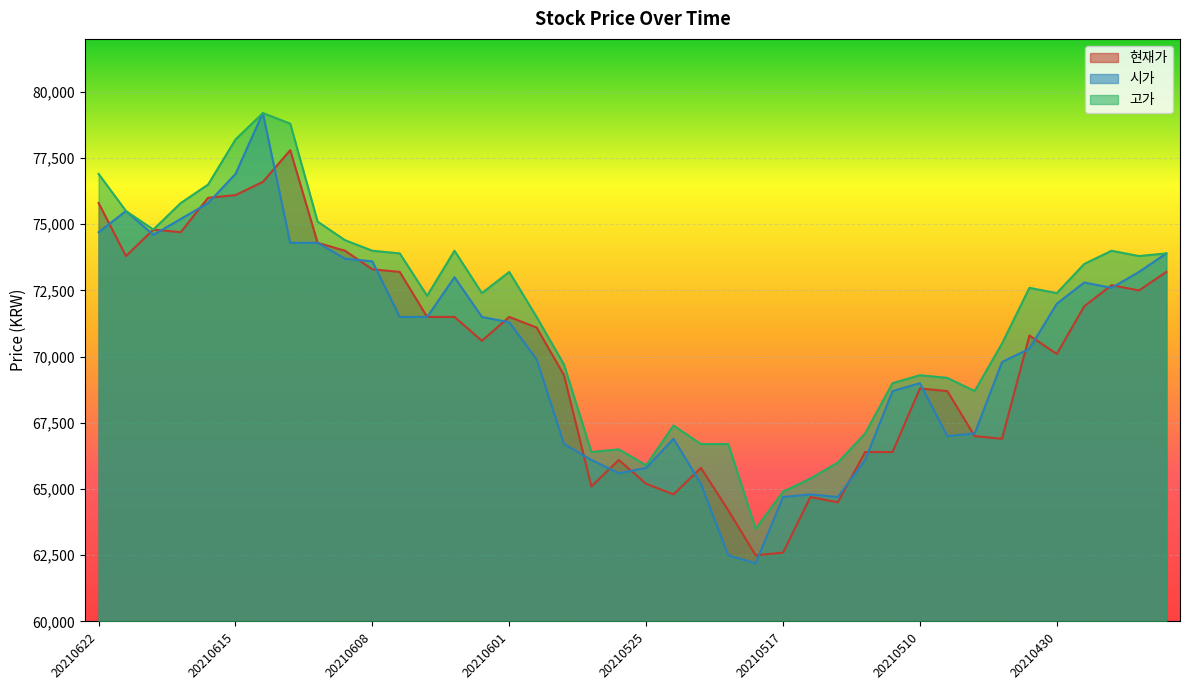

At which label does 고가 first exceed 72400?

20210622